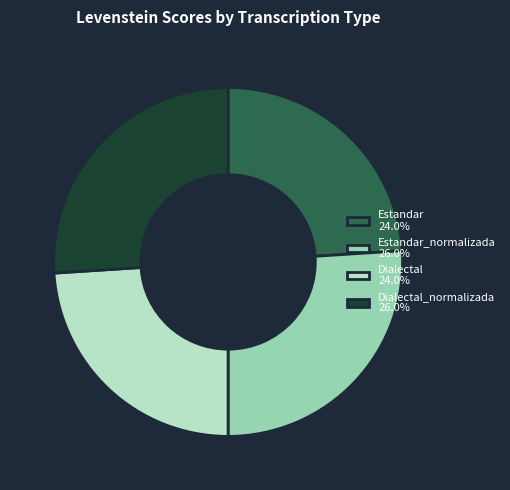

Does any single category account for the majority?

No